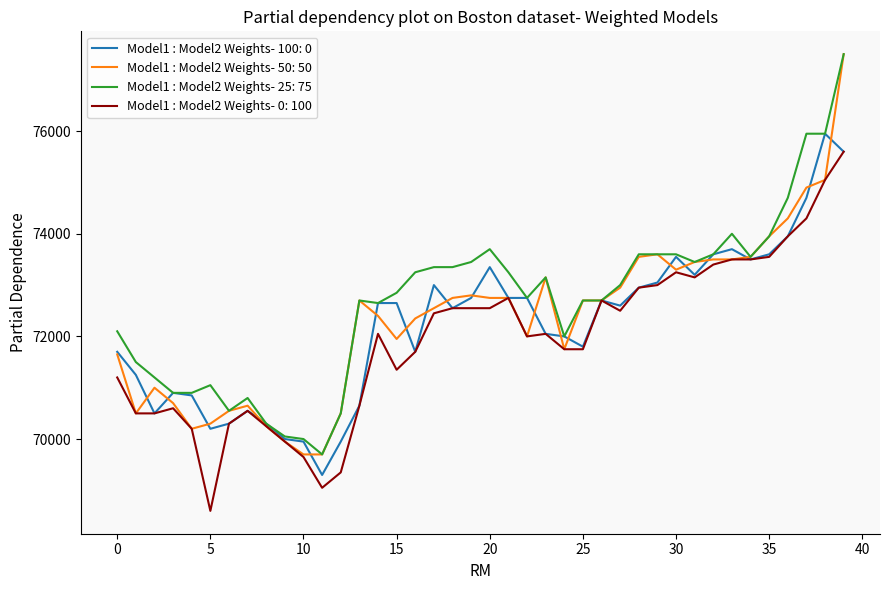

What is the highest value of the Model1 : Model2 Weights- 25: 75 series?

77500